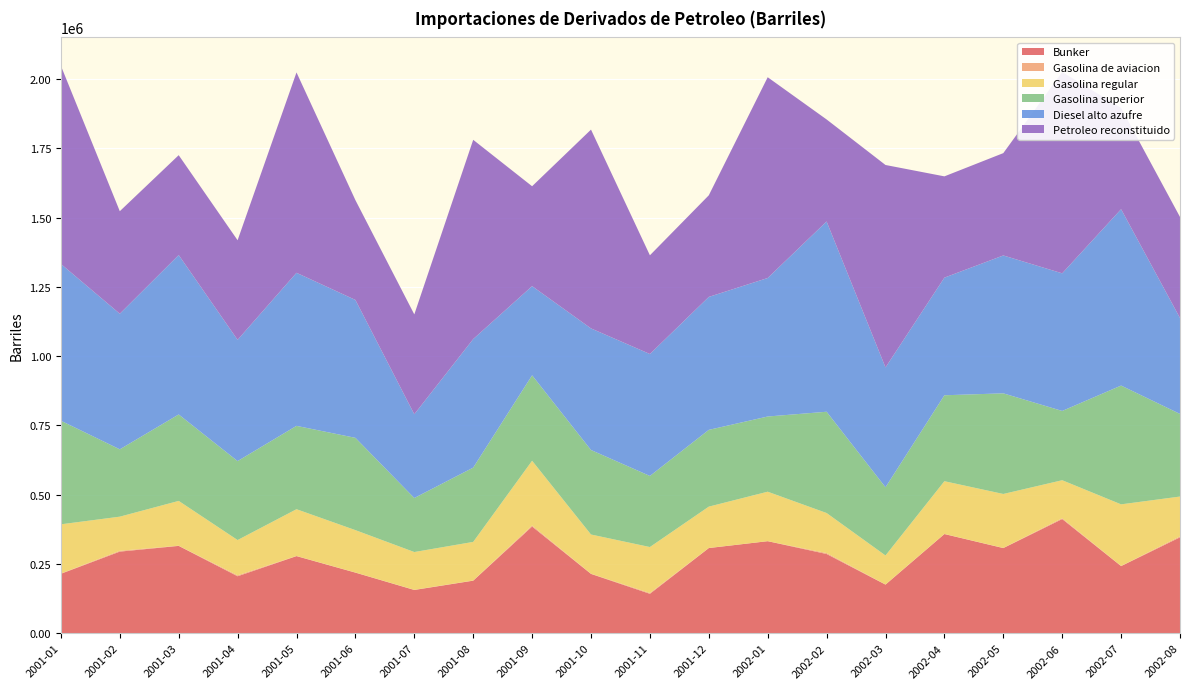

Reading left to right, extract all data points from this chart.

Bunker: 214581.8	294609.0	315263.8	205653.0	278371.3	218765.6	156109.0	189692.6	385142.3	214138.0	142282.3	307427.2	332302.3	285980.0	175483.3	358010.7	307343.6	412133.8	242340.2	346153.7
Gasolina de aviacion: 820.0	3054.0	677.0	3399.0	585.0	492.0	655.0	607.0	3868.0	650.0	2988.0	350.0	0.0	3499.0	485.0	441.0	534.0	3138.0	488.0	3477.0
Gasolina regular: 177776.5	123116.0	161726.4	127338.7	168730.2	152899.1	136299.1	139365.1	233643.8	141550.2	165841.5	149217.7	178585.9	144447.2	104673.6	190339.0	194830.1	137050.8	222408.0	143795.0
Gasolina superior: 373964.0	243091.1	312084.4	285054.9	300913.7	333217.2	195071.9	268153.3	308439.1	305102.3	256638.2	277145.0	271479.0	365657.8	246292.6	310256.3	363311.8	250123.2	428842.8	298280.3
Diesel alto azufre: 566102.0	489525.8	575559.7	437745.4	552609.1	497855.3	302350.0	464159.1	321952.9	438989.5	440245.3	479983.3	500041.3	686923.8	432538.5	424667.4	497781.7	496826.6	636727.8	346225.0
Petroleo reconstituido: 715344.0	370166.0	360530.0	359527.0	723346.0	360369.0	360570.0	719303.0	360635.0	717717.0	356364.0	366828.0	724812.0	368318.0	730957.0	365663.0	369420.0	726775.0	365679.0	364878.0